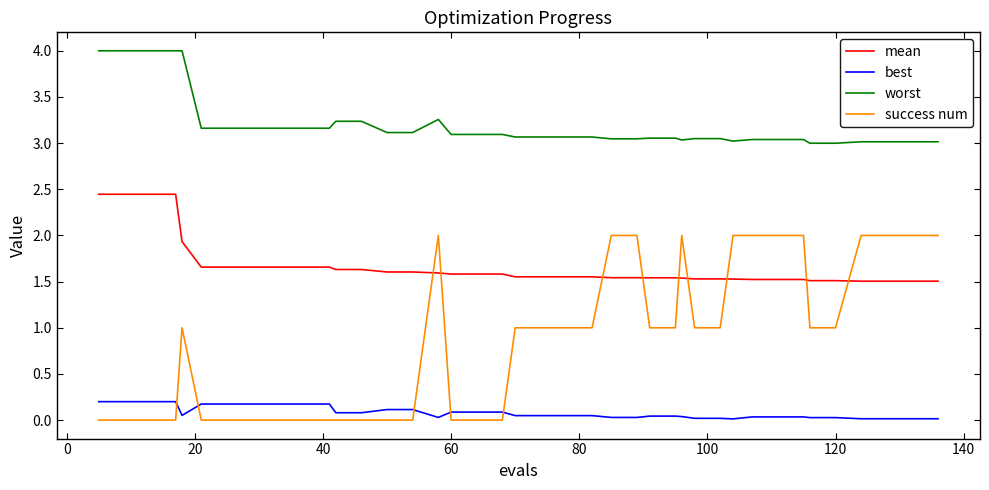

Count the number of data series in this chart.

4